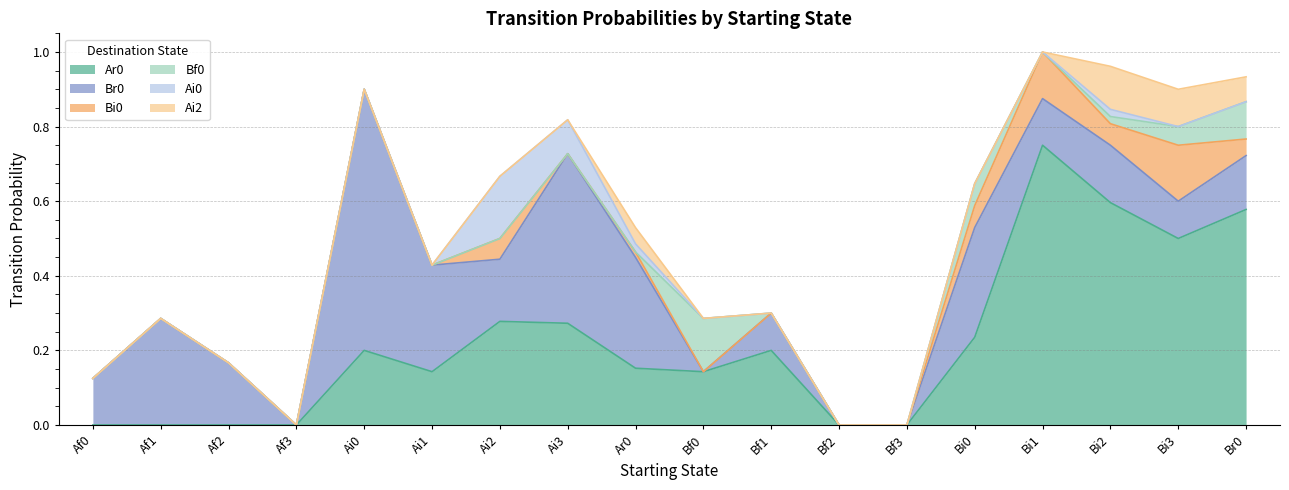

Rank the categories by Bf0 value from highest to lowest.

Bf0, Br0, Bi0, Bi3, Bi2, Af0, Af1, Af2, Af3, Ai0, Ai1, Ai2, Ai3, Ar0, Bf1, Bf2, Bf3, Bi1